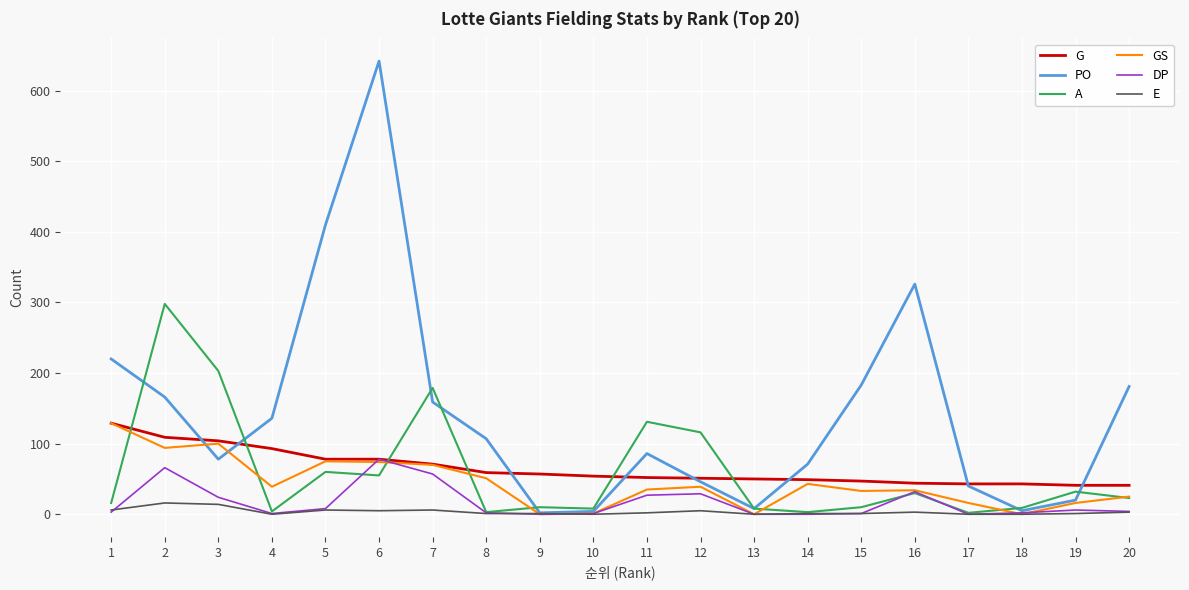

What is the maximum value shown in the chart?

642